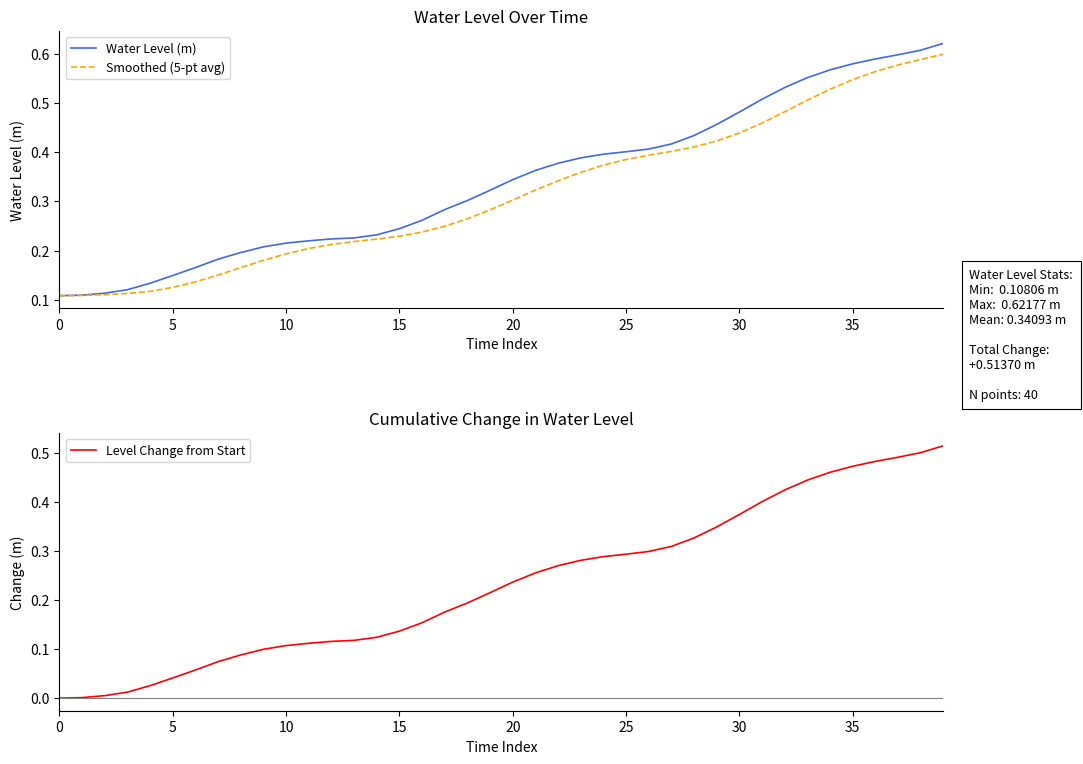

Reading left to right, list all the values displayed in this chart.

Water Level (m): 0.1	0.1	0.1	0.1	0.1	0.1	0.2	0.2	0.2	0.2	0.2	0.2	0.2	0.2	0.2	0.2	0.3	0.3	0.3	0.3	0.3	0.4	0.4	0.4	0.4	0.4	0.4	0.4	0.4	0.5	0.5	0.5	0.5	0.6	0.6	0.6	0.6	0.6	0.6	0.6
Smoothed (5-pt avg): 0.1	0.1	0.1	0.1	0.1	0.1	0.1	0.2	0.2	0.2	0.2	0.2	0.2	0.2	0.2	0.2	0.2	0.2	0.3	0.3	0.3	0.3	0.3	0.4	0.4	0.4	0.4	0.4	0.4	0.4	0.4	0.5	0.5	0.5	0.5	0.5	0.6	0.6	0.6	0.6
Level Change from Start: 0.0	0.0	0.0	0.0	0.0	0.0	0.1	0.1	0.1	0.1	0.1	0.1	0.1	0.1	0.1	0.1	0.2	0.2	0.2	0.2	0.2	0.3	0.3	0.3	0.3	0.3	0.3	0.3	0.3	0.3	0.4	0.4	0.4	0.4	0.5	0.5	0.5	0.5	0.5	0.5